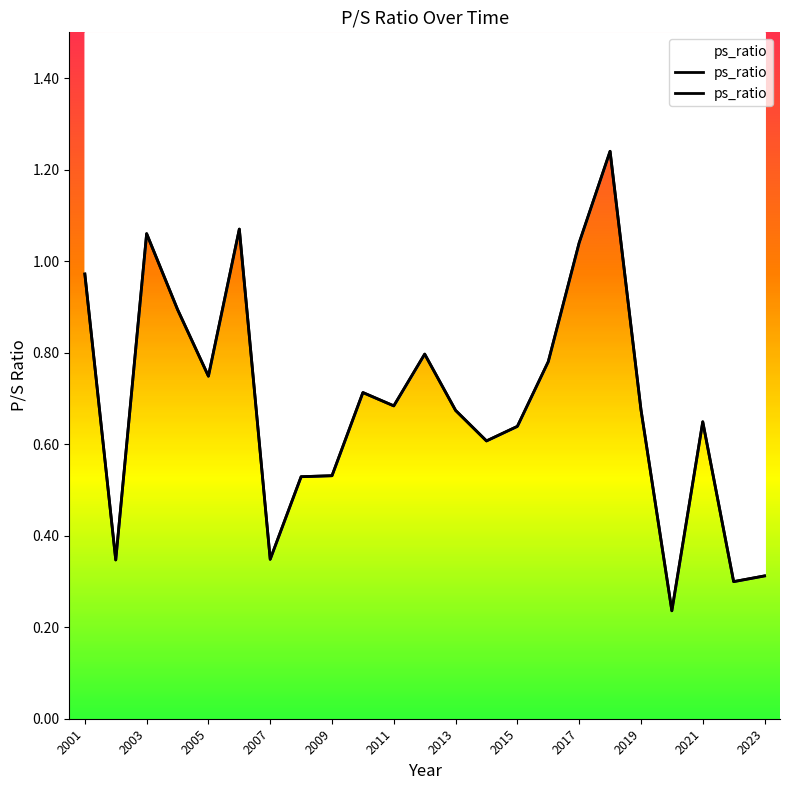

True or false: the data shows 0.4 at 2022.

False